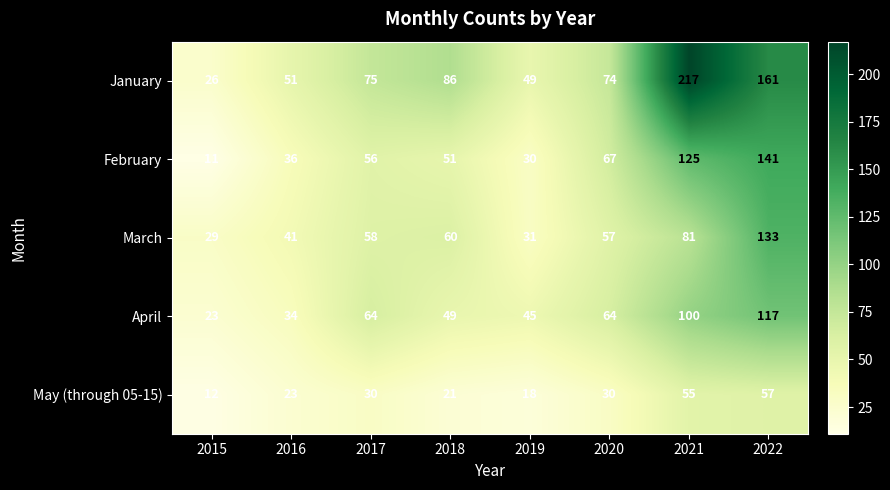

Rank the series at 2021 from highest to lowest value.

January, February, April, March, May (through 05-15)